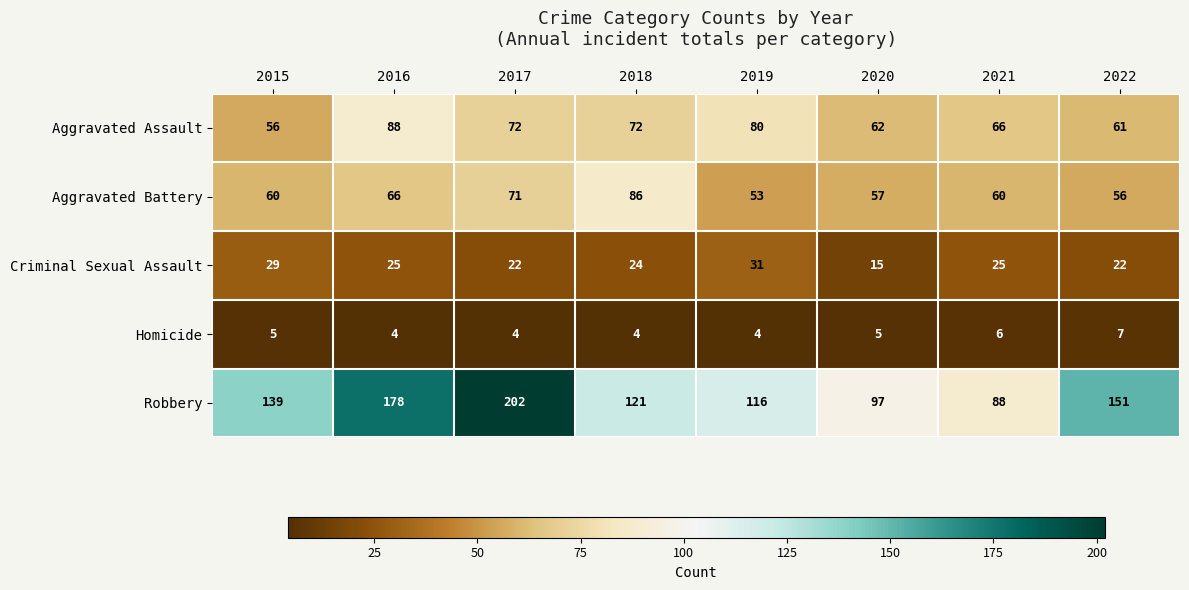

Which series has the largest range (max minus min)?

Robbery